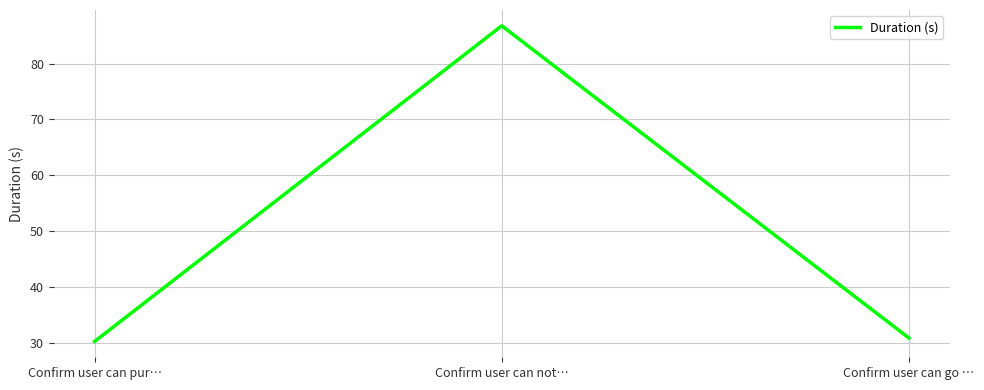

Does the chart have visible grid lines?

Yes